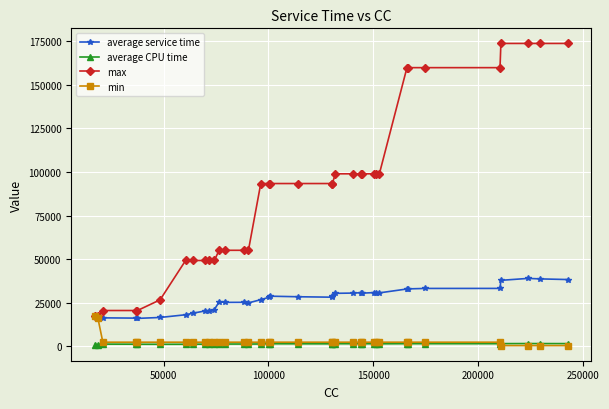

Which series has the widest spread of values?

max